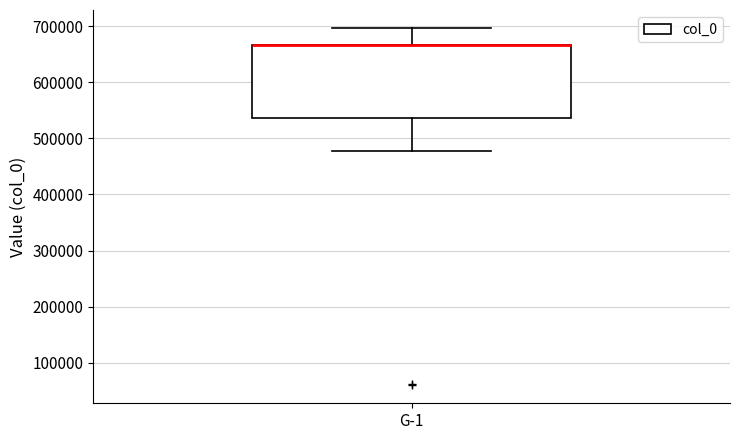

Where does the lower whisker of the box for G-1 end on the y-axis? The values are not printed on the chart, so give them approximately, as read against the axis.

480000